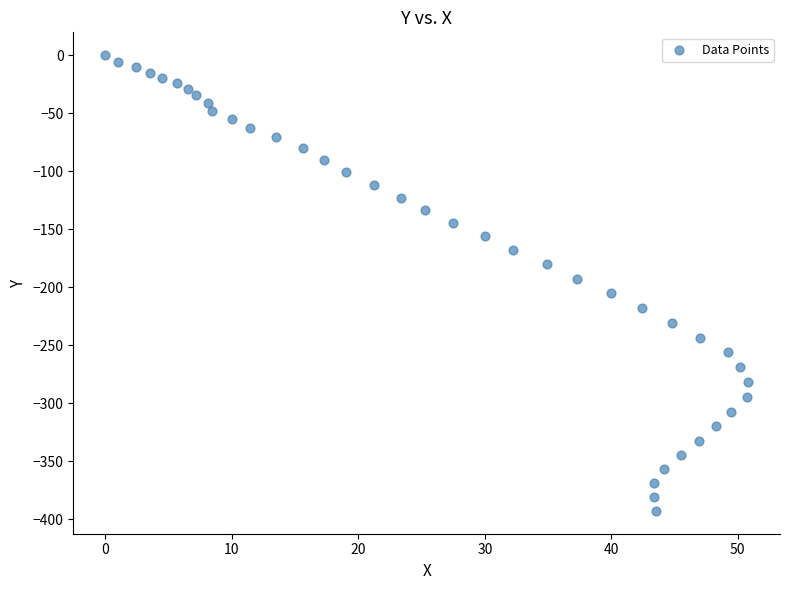

What is the range of X values (max minus min)?

50.8